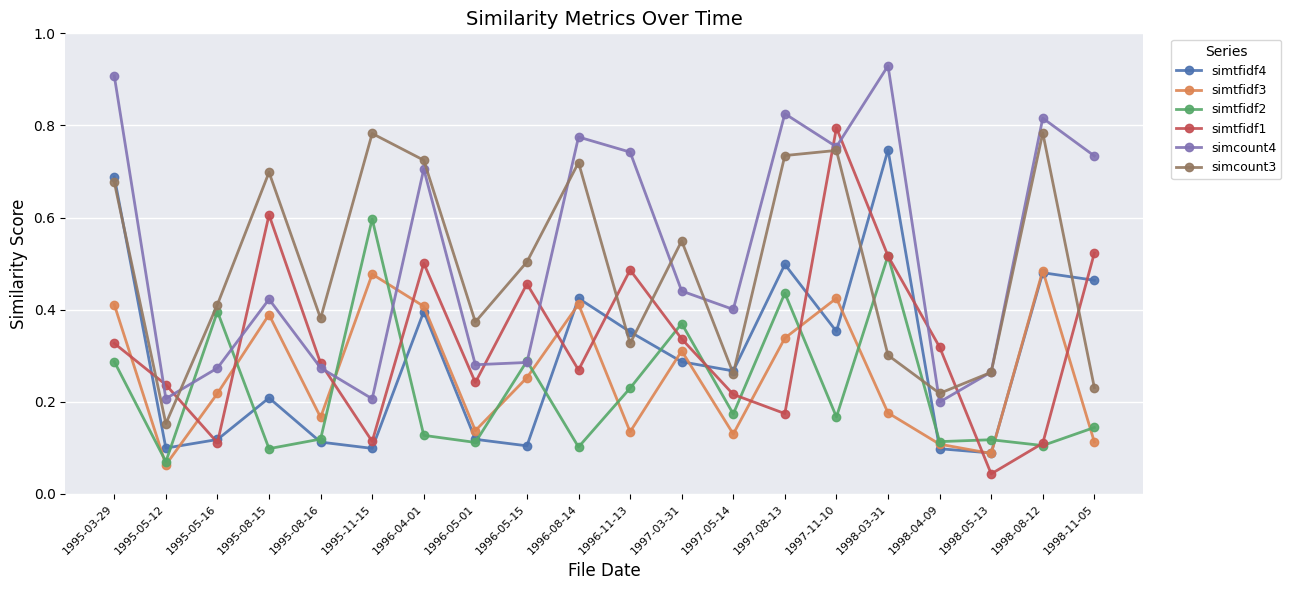

In simcount3, how many points are lower than both neighbors (excluding endpoints)?

6